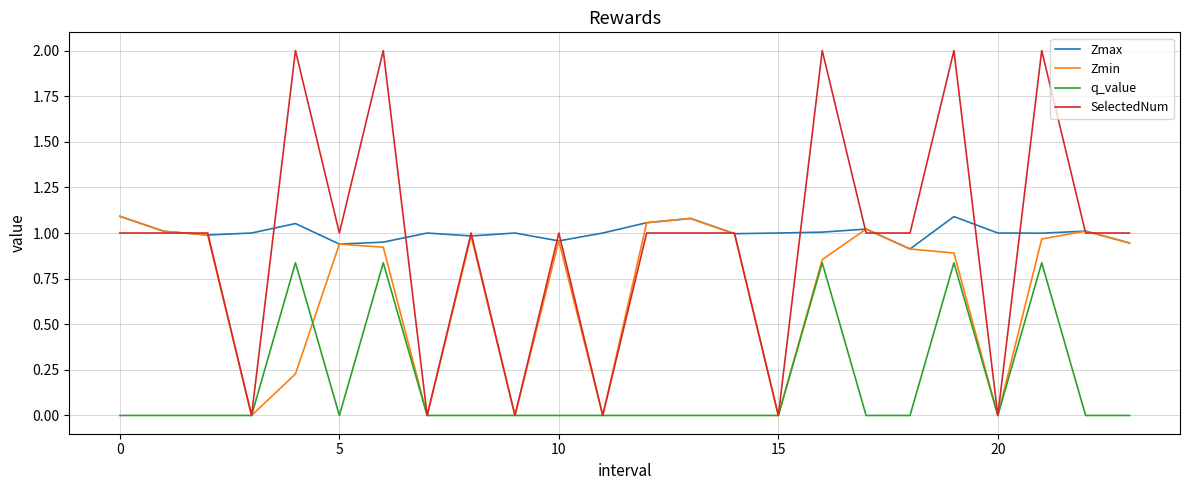

Which series has the largest range (max minus min)?

SelectedNum